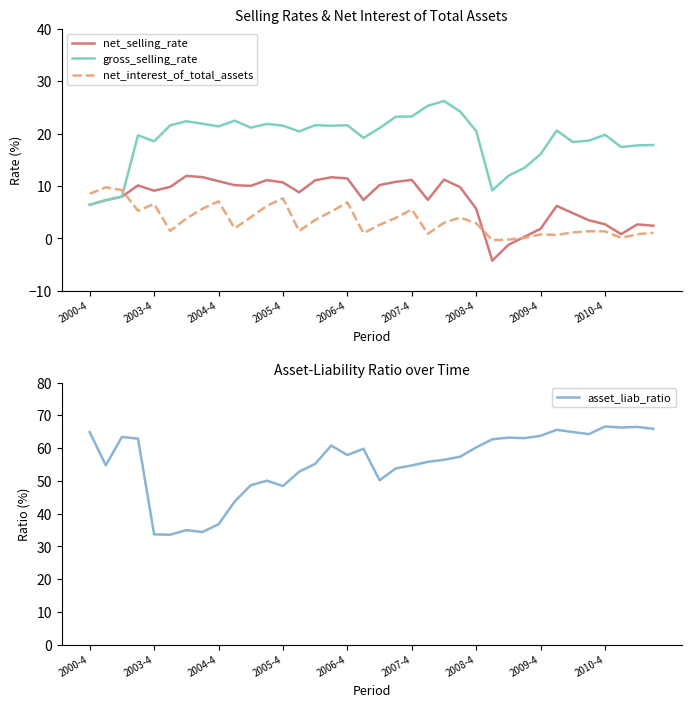

What is the maximum value for gross_selling_rate?

26.2